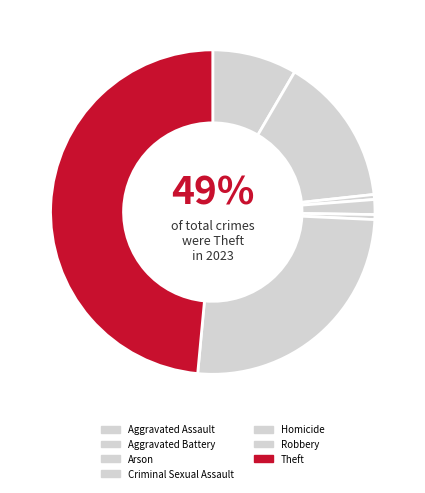

What is the largest slice in the pie chart?

Theft